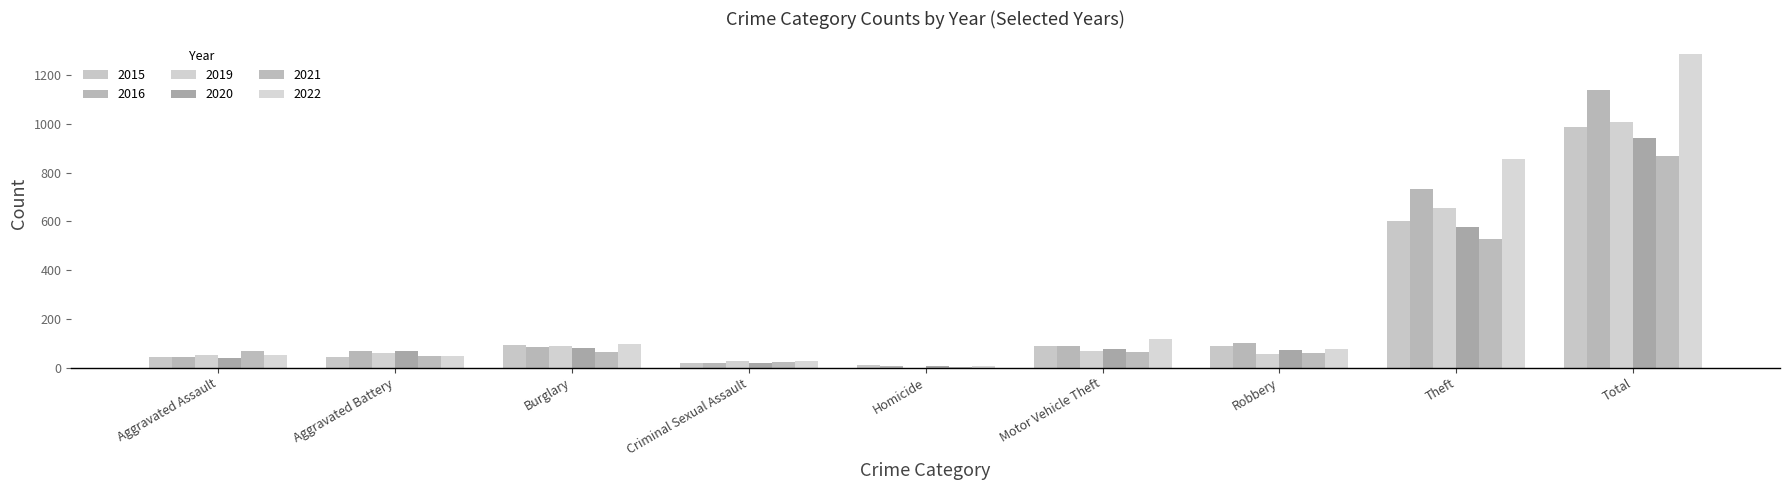

Count the number of categories in the chart.

9